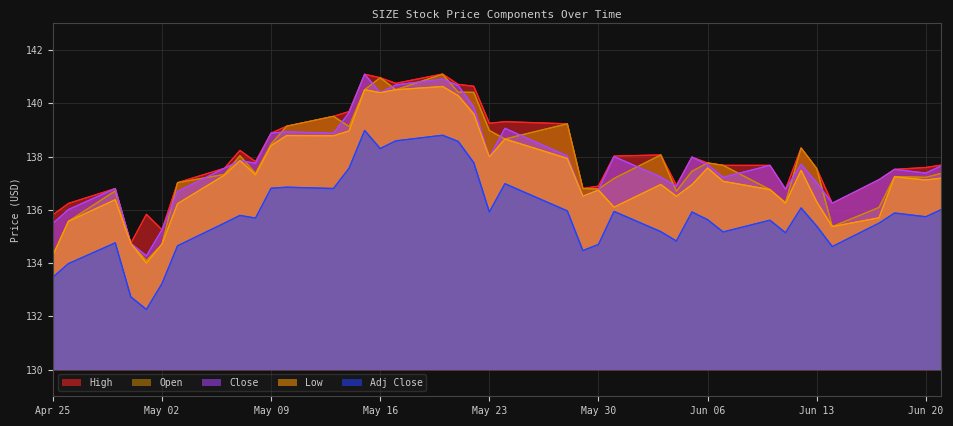

What is the difference between the highest and lowest values at May 30?

2.2